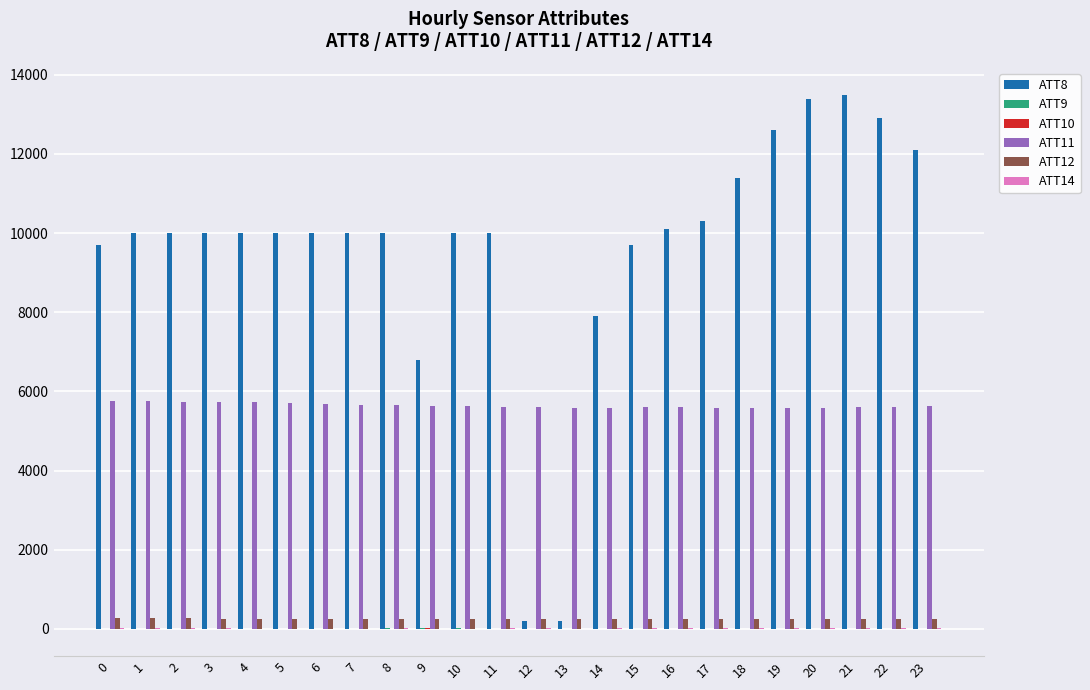

What is the greatest value displayed?

13500.0